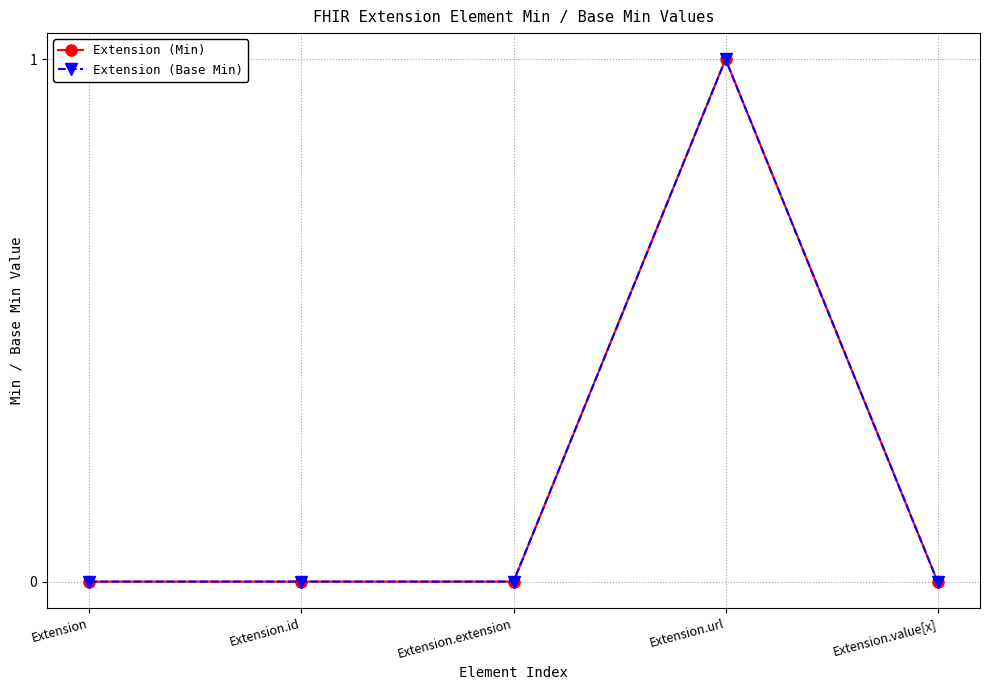

How many lines are shown in the chart?

2